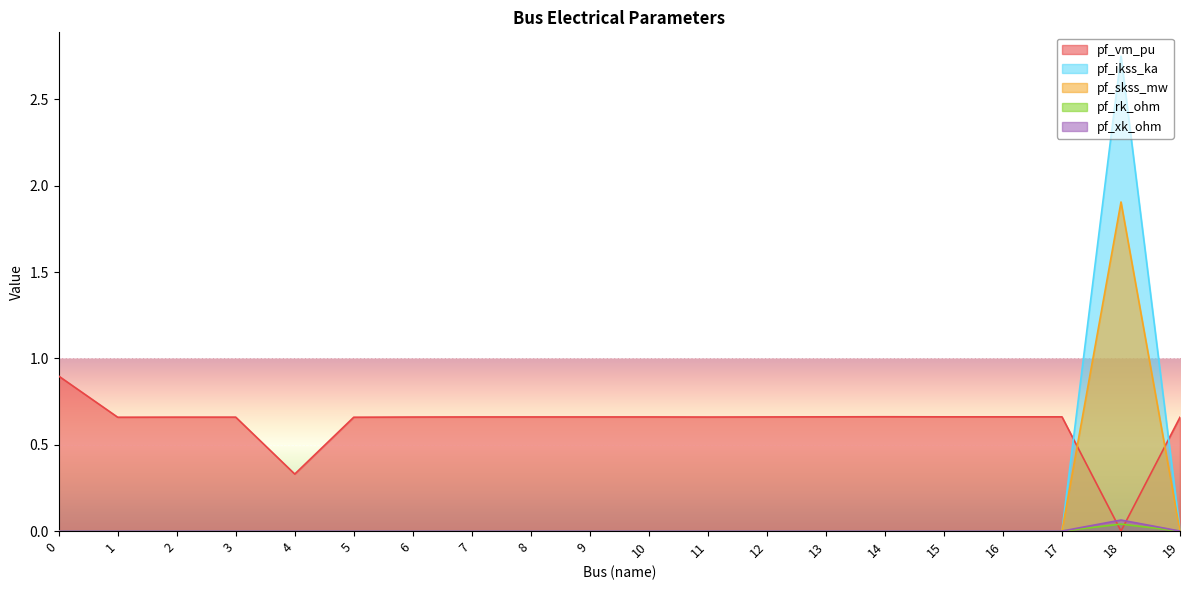

The pf_vm_pu series shows 0.3 at 11. True or false?

False